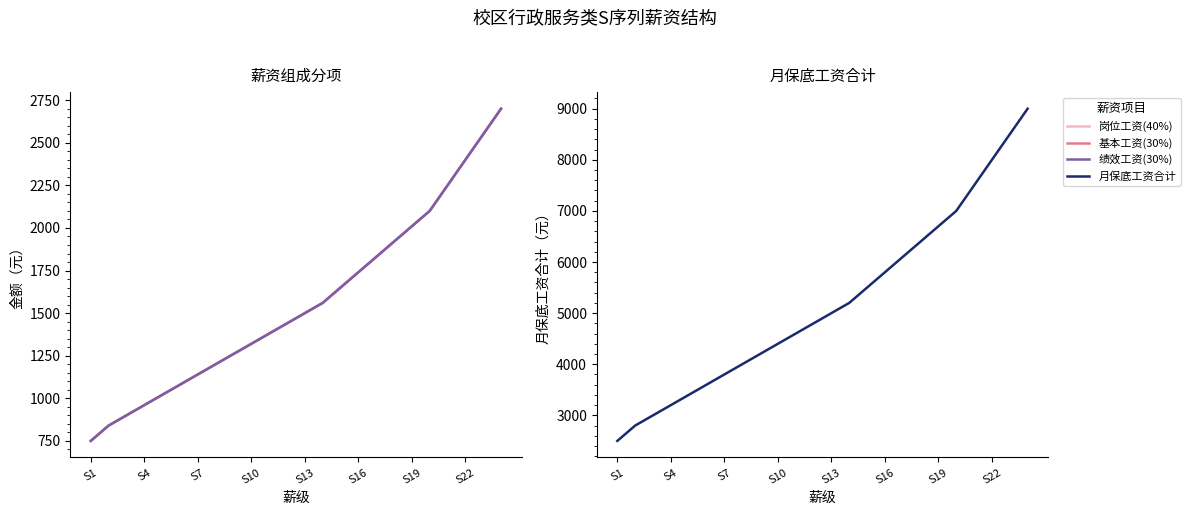

Between 17 and 9, which is larger?

17